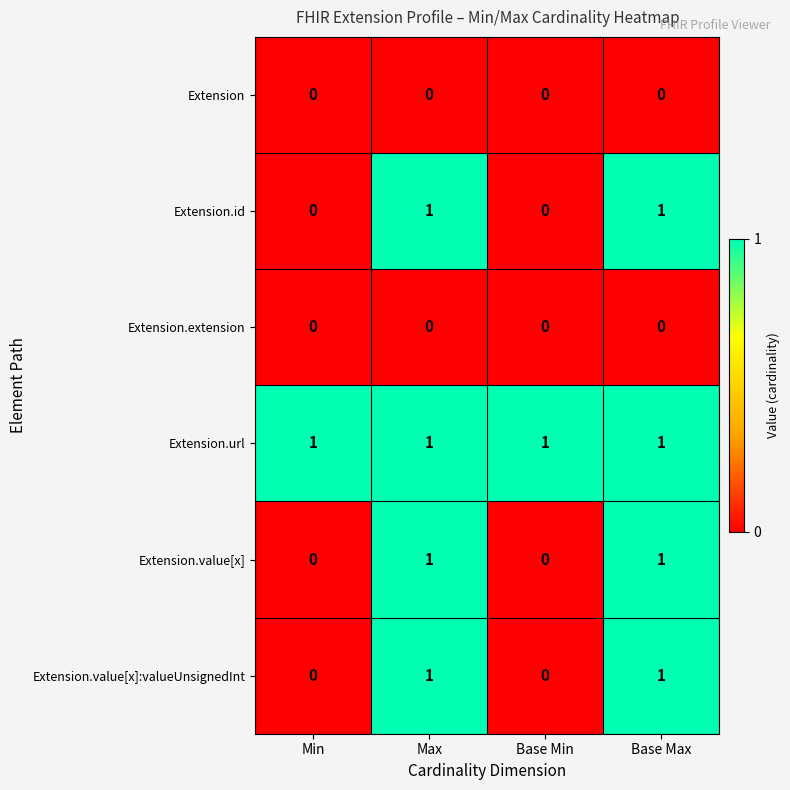

Reading left to right, transcribe all the data shown in this chart.

Extension: 0	0	0	0
Extension.id: 0	1	0	1
Extension.extension: 0	0	0	0
Extension.url: 1	1	1	1
Extension.value[x]: 0	1	0	1
Extension.value[x]:valueUnsignedInt: 0	1	0	1